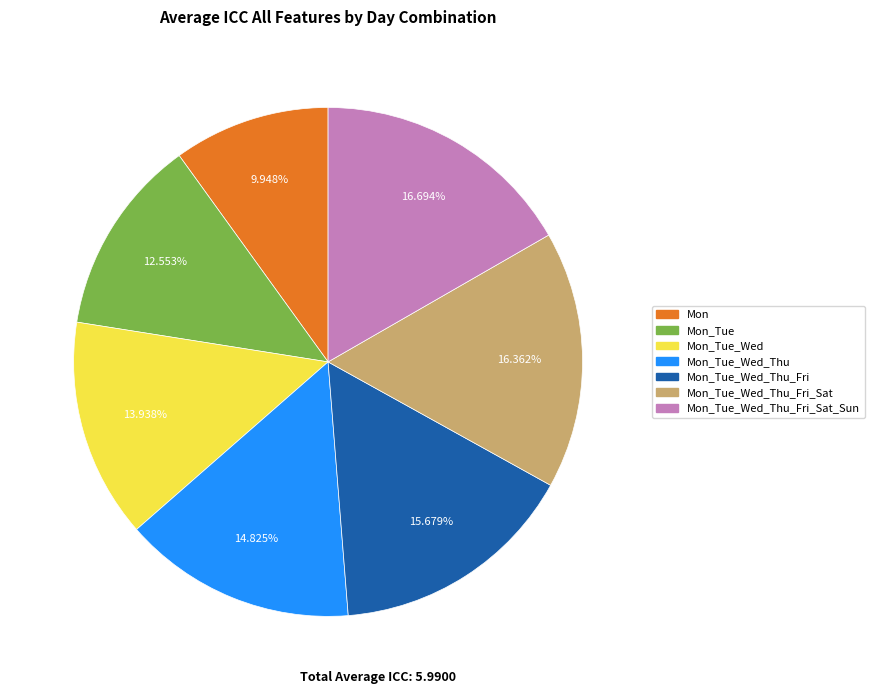

What percentage do Mon_Tue_Wed and Mon_Tue_Wed_Thu_Fri together represent?

29.6%